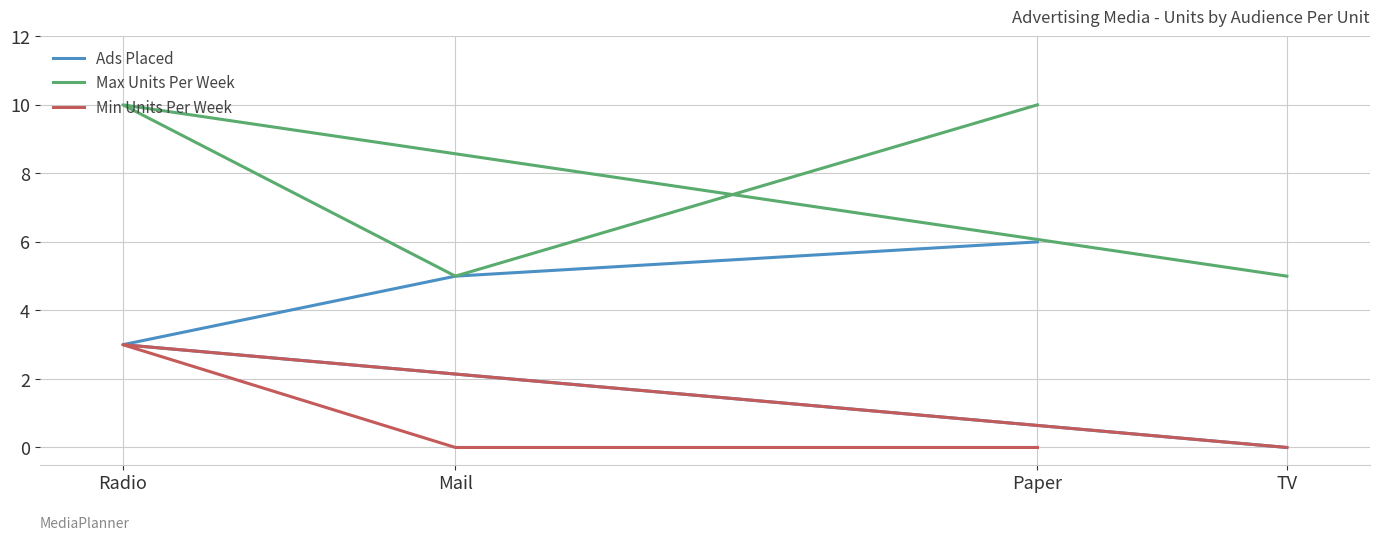

List the labels in order of Min Units Per Week value, smallest first.

TV, Mail, Paper, Radio